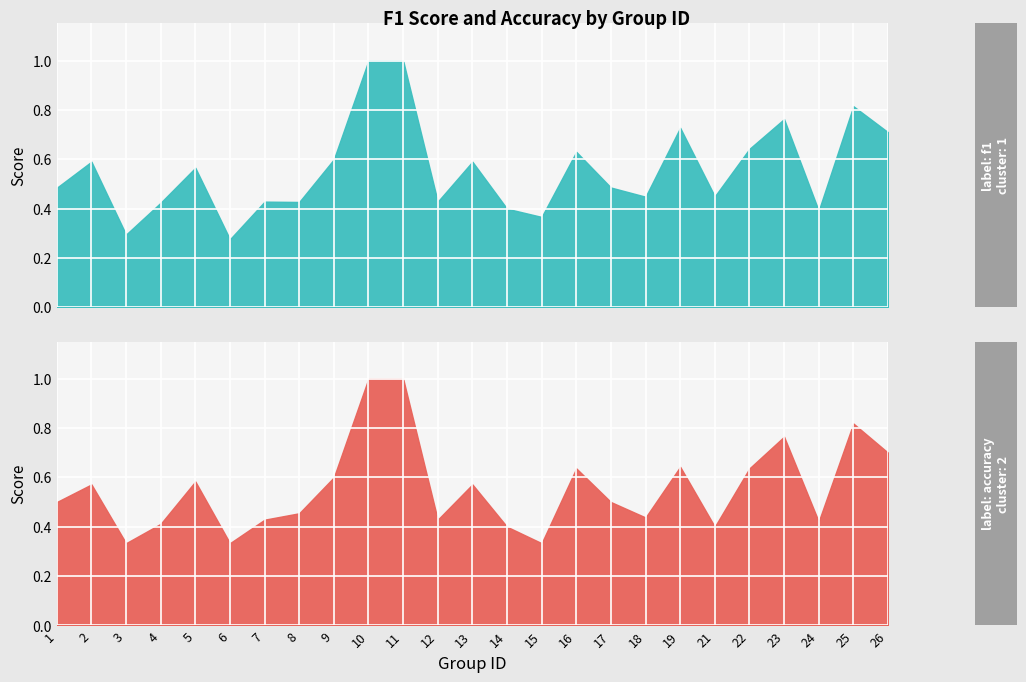

Which series has the widest spread of values?

f1